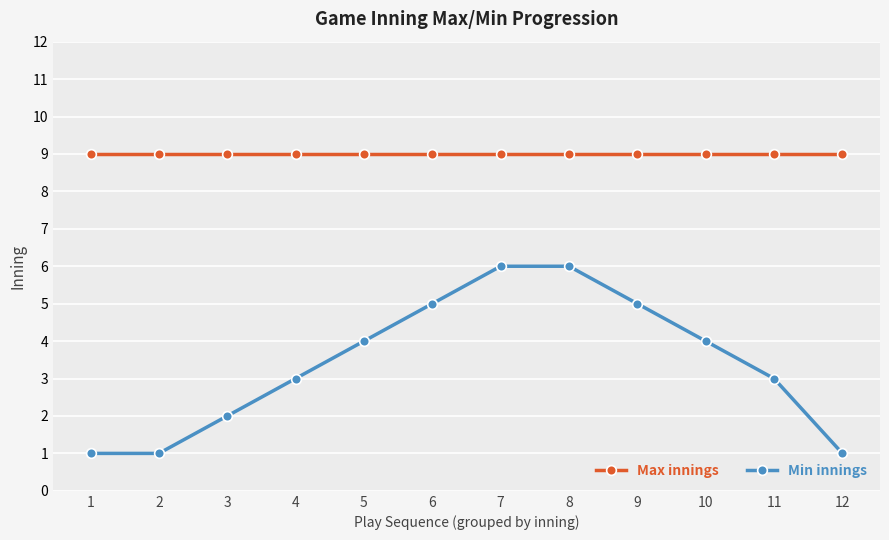

Is the value of Min innings at 9 greater than the value of Max innings at 6?

No